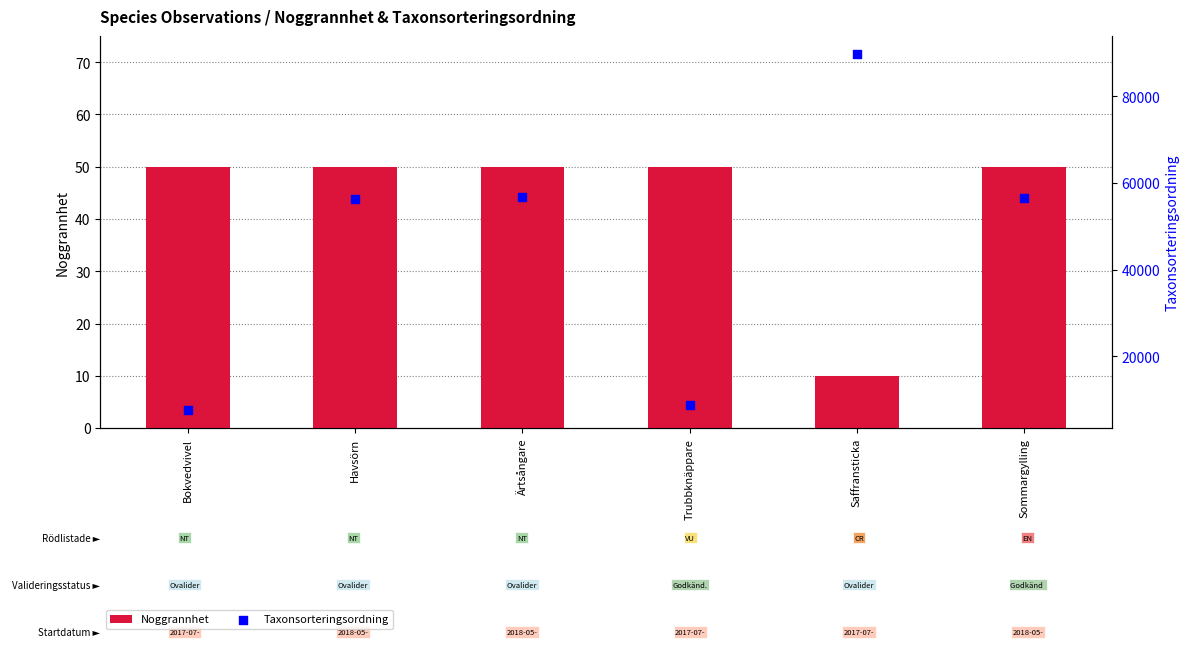

Which series has the largest total across all categories?

Taxonsorteringsordning